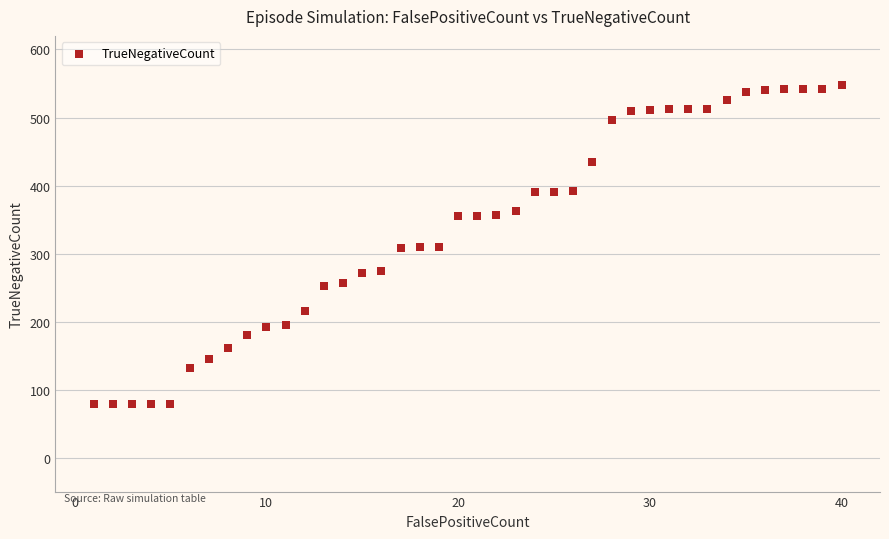

What is the range of Y values (max minus min)?

469